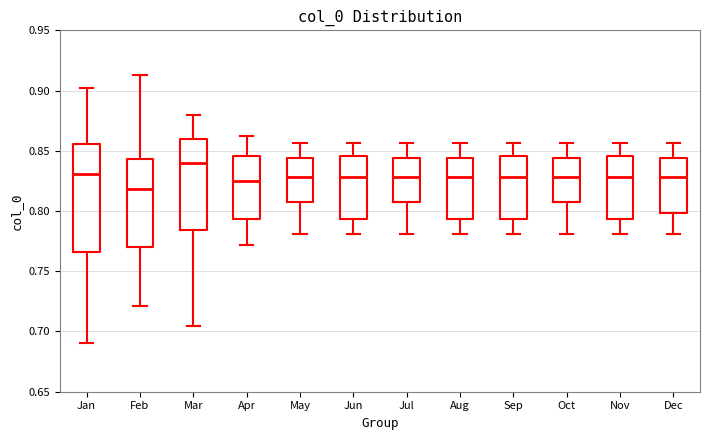

Which box is the tallest, from its lower edge to its upper edge?

Jan